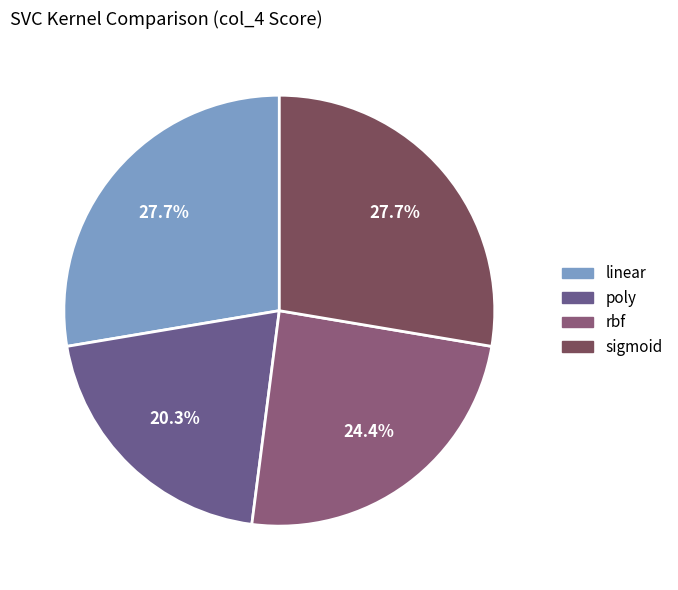

What percentage is the sigmoid slice, to the nearest percent?

28%